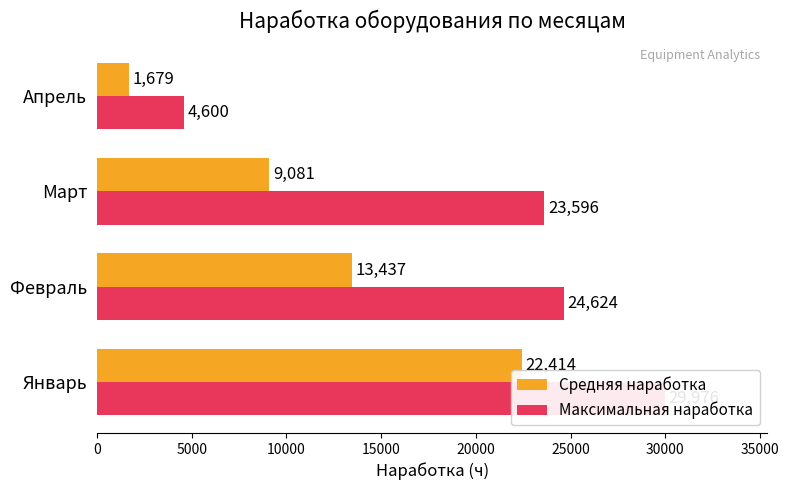

True or false: Максимальная наработка has a value of 16496 at Январь.

False